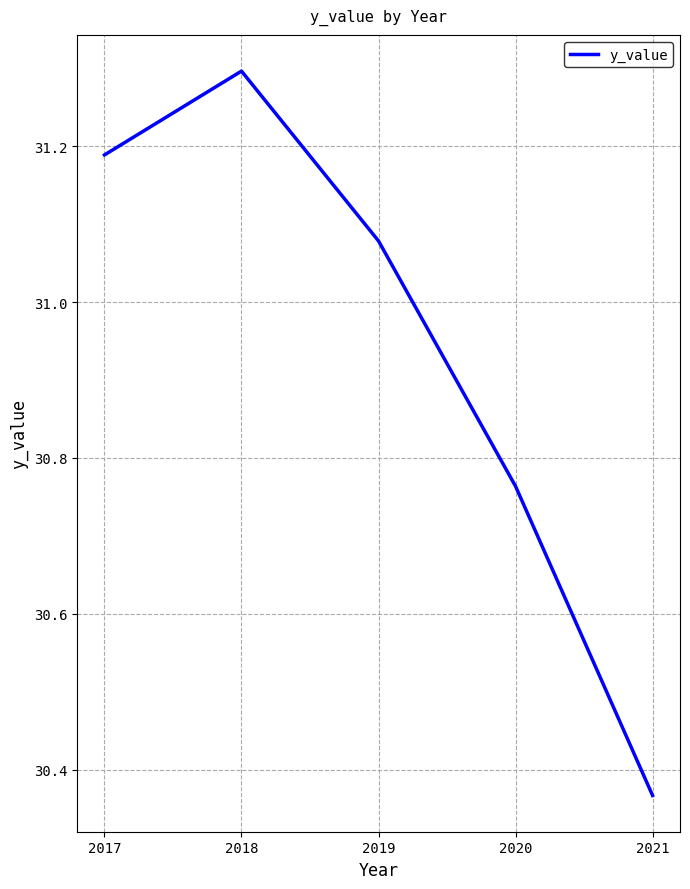

What is the difference between the values at 2017 and 2021?

0.8